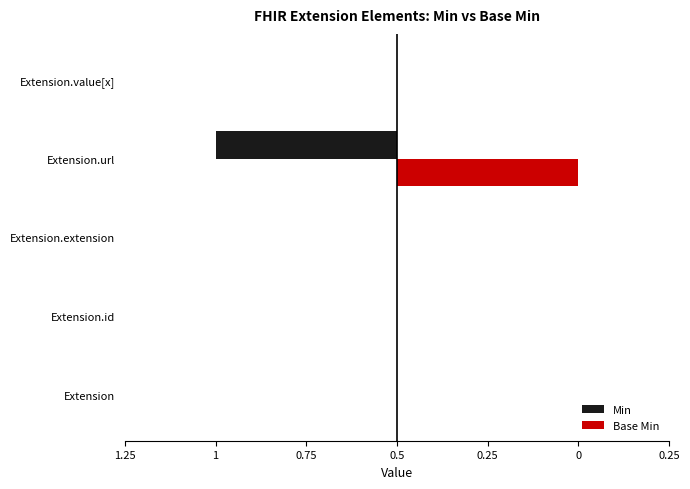

What is the minimum value for Min?

-1